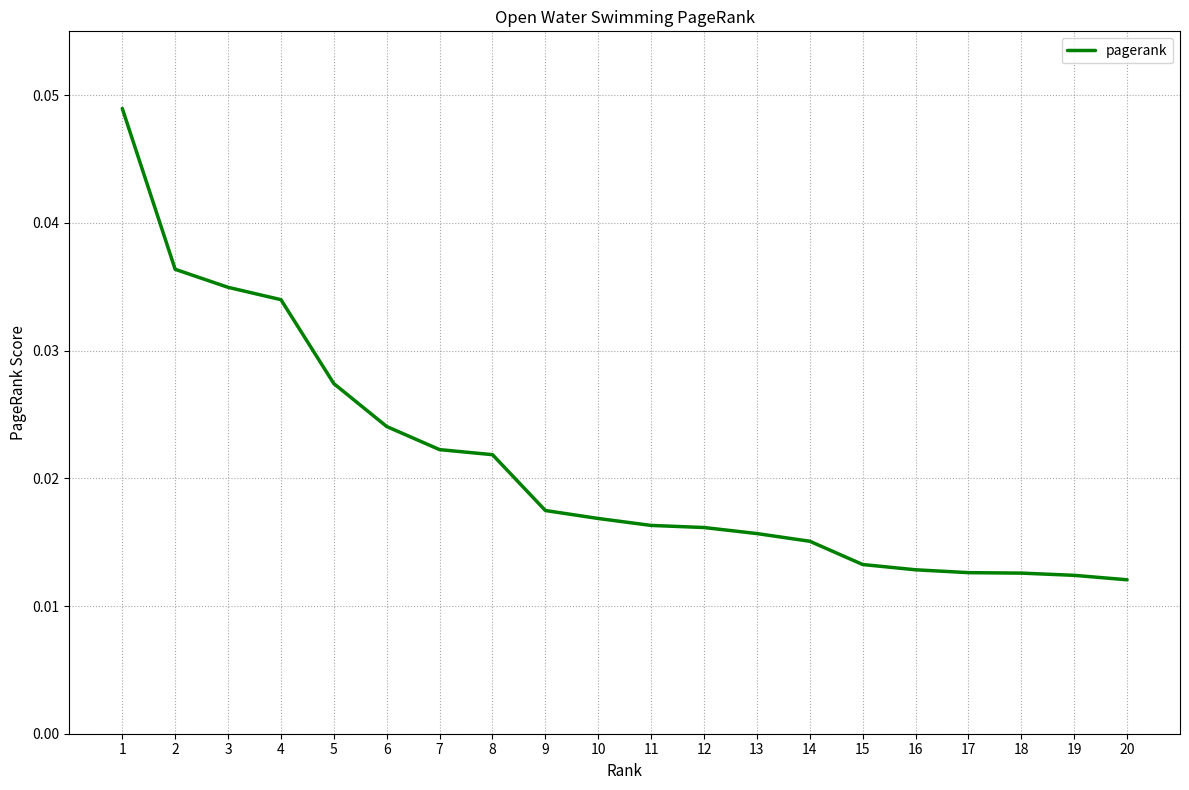

Which has a higher value, 4 or 7?

4